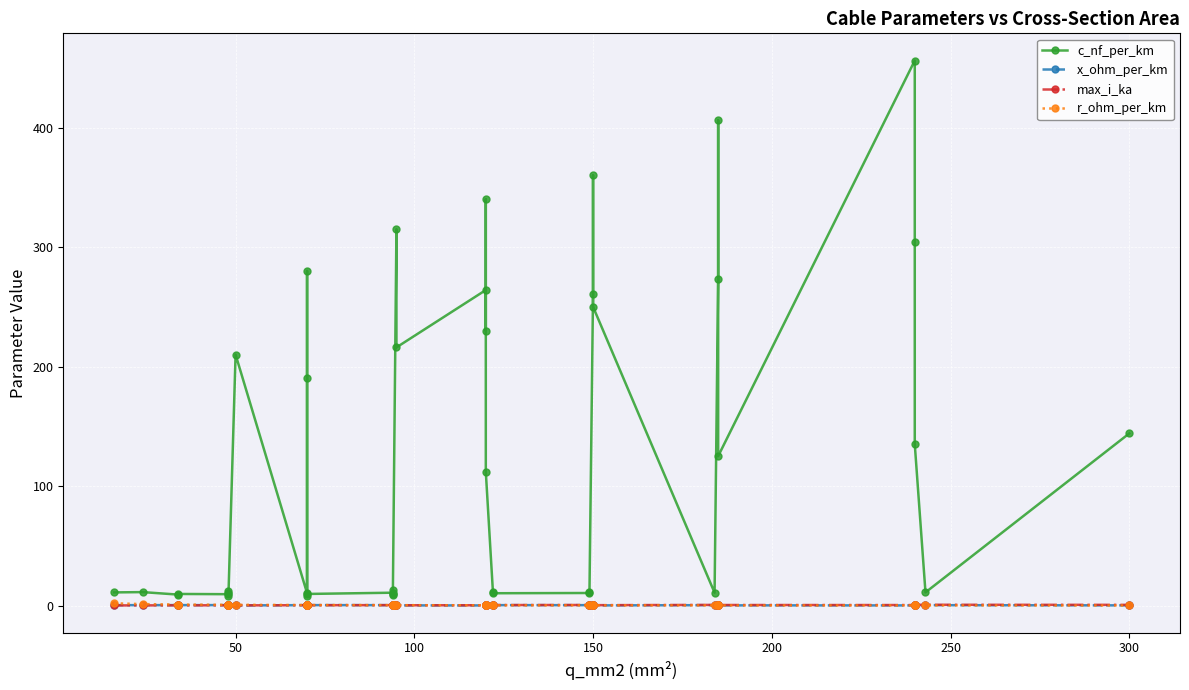

How many times do x_ohm_per_km and max_i_ka cross each other?

6